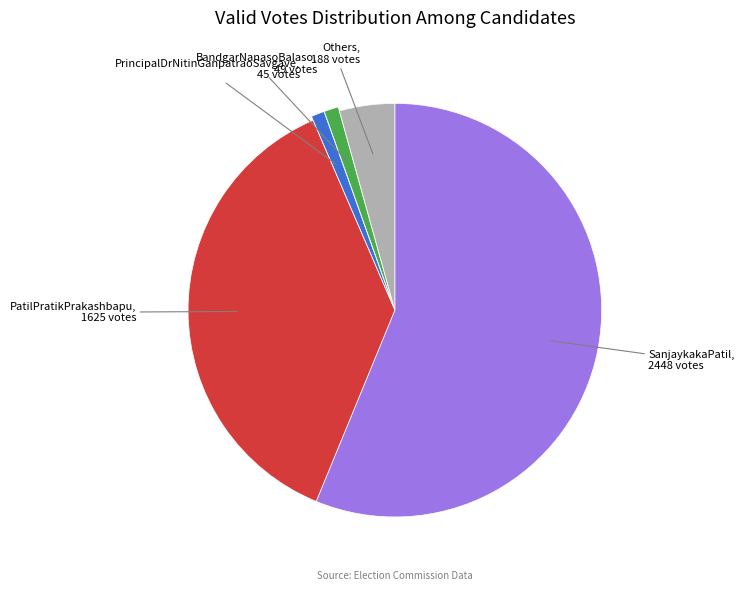

Is there any slice that represents more than half of the pie?

Yes